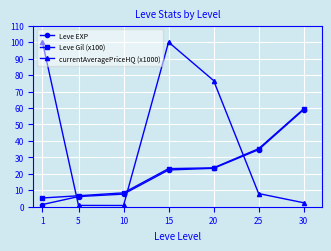

Which category has the highest value in the Leve Gil (x100) series?

30